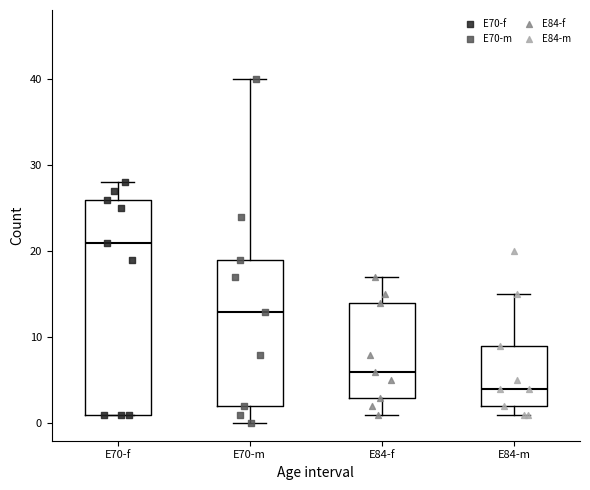

Where does the median line of the box for E84-m sit on the y-axis? The values are not printed on the chart, so give them approximately, as read against the axis.

4